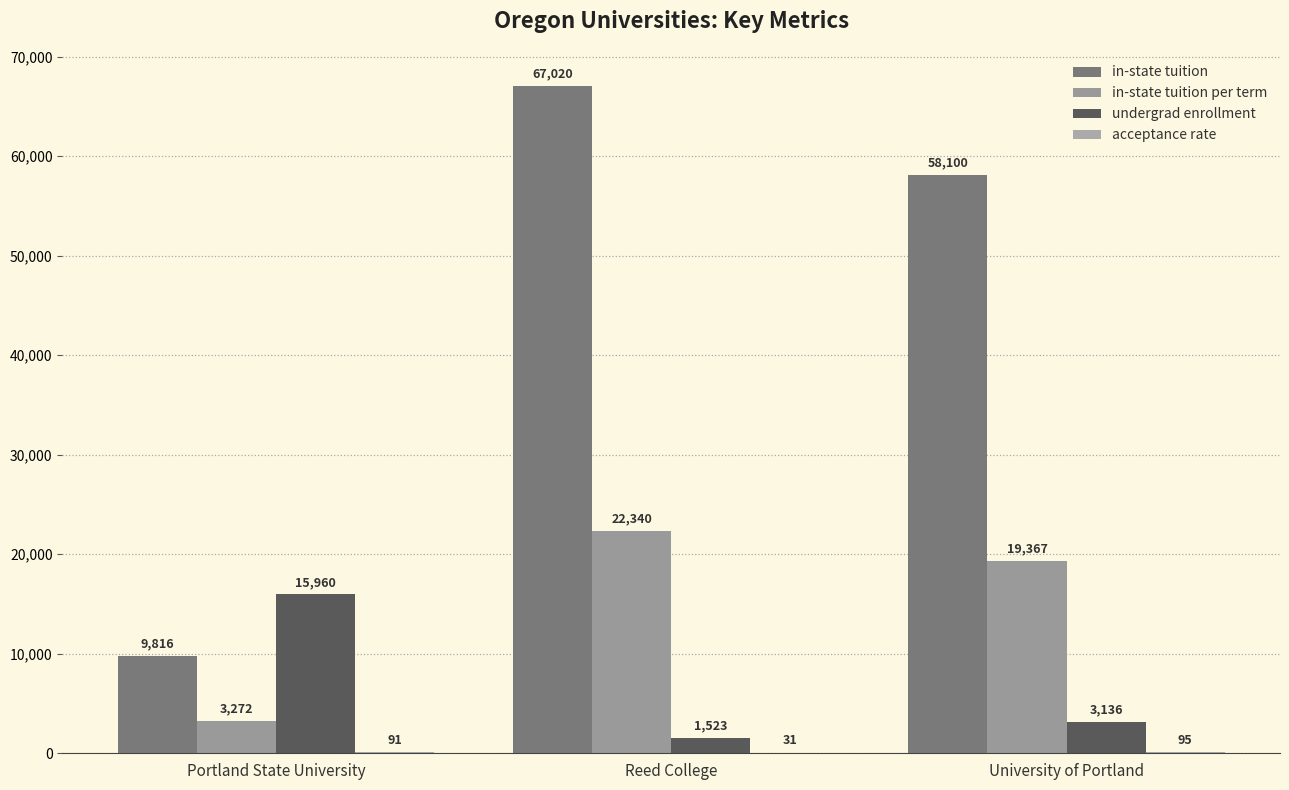

Count the number of categories in the chart.

3